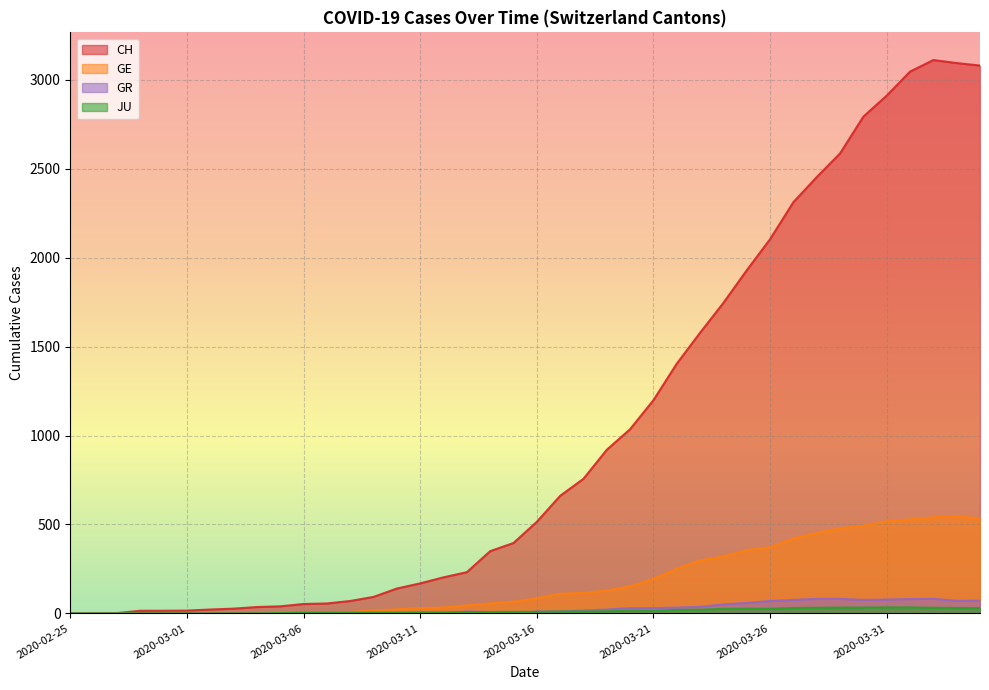

At how many categories does at least one series exceed 2593?

6